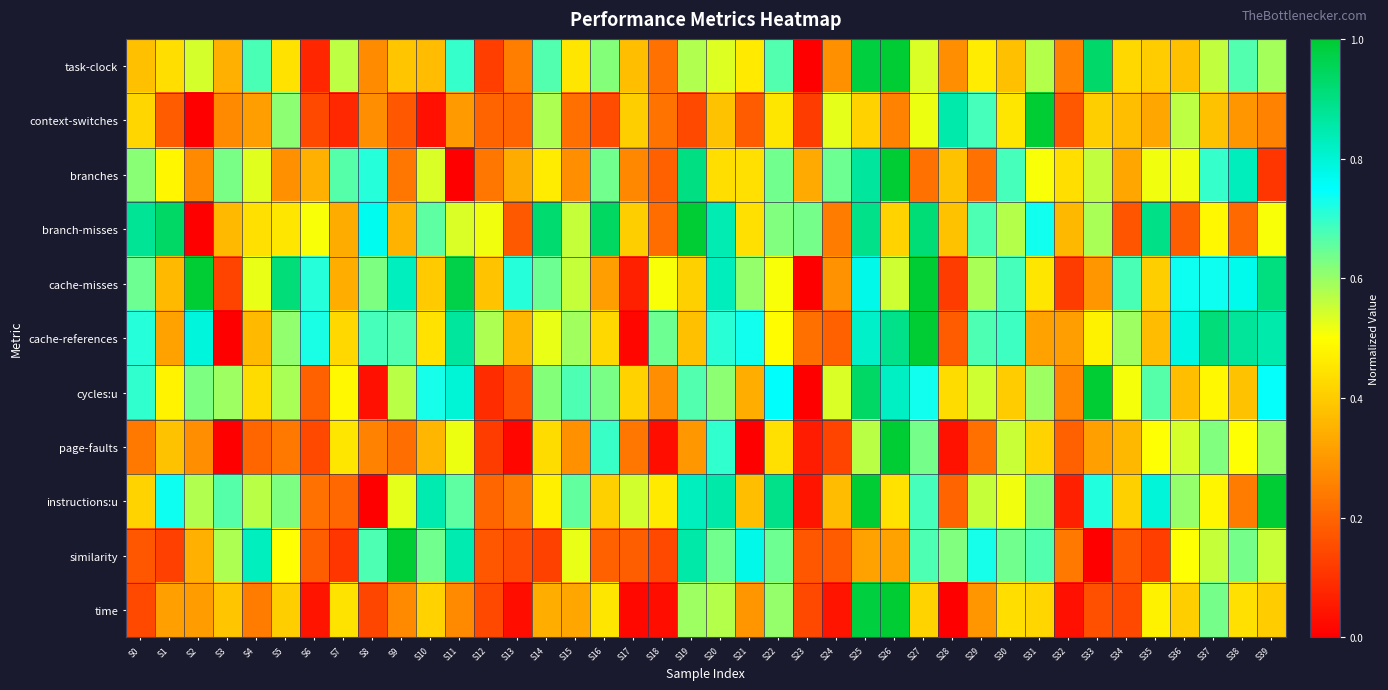

Reading right to left, transcribe all the data shown in this chart.

task-clock: S39=0.6	S38=0.7	S37=0.6	S36=0.4	S35=0.4	S34=0.4	S33=0.9	S32=0.3	S31=0.6	S30=0.4	S29=0.5	S28=0.3	S27=0.5	S26=1.0	S25=1.0	S24=0.3	S23=0.0	S22=0.7	S21=0.5	S20=0.5	S19=0.6	S18=0.2	S17=0.4	S16=0.6	S15=0.5	S14=0.7	S13=0.2	S12=0.1	S11=0.7	S10=0.4	S9=0.4	S8=0.3	S7=0.6	S6=0.1	S5=0.4	S4=0.7	S3=0.3	S2=0.5	S1=0.4	S0=0.4
context-switches: S39=0.3	S38=0.3	S37=0.4	S36=0.6	S35=0.3	S34=0.4	S33=0.4	S32=0.2	S31=1.0	S30=0.5	S29=0.7	S28=0.8	S27=0.5	S26=0.3	S25=0.4	S24=0.5	S23=0.1	S22=0.5	S21=0.2	S20=0.4	S19=0.1	S18=0.2	S17=0.4	S16=0.2	S15=0.2	S14=0.6	S13=0.2	S12=0.2	S11=0.3	S10=0.0	S9=0.2	S8=0.3	S7=0.1	S6=0.1	S5=0.6	S4=0.3	S3=0.3	S2=0.0	S1=0.2	S0=0.4
branches: S39=0.1	S38=0.8	S37=0.7	S36=0.5	S35=0.5	S34=0.3	S33=0.6	S32=0.4	S31=0.5	S30=0.7	S29=0.2	S28=0.4	S27=0.2	S26=1.0	S25=0.9	S24=0.6	S23=0.3	S22=0.6	S21=0.4	S20=0.4	S19=0.9	S18=0.2	S17=0.3	S16=0.6	S15=0.3	S14=0.5	S13=0.3	S12=0.2	S11=0.0	S10=0.5	S9=0.2	S8=0.7	S7=0.7	S6=0.3	S5=0.3	S4=0.5	S3=0.6	S2=0.3	S1=0.5	S0=0.6
branch-misses: S39=0.5	S38=0.2	S37=0.5	S36=0.2	S35=0.9	S34=0.2	S33=0.6	S32=0.4	S31=0.7	S30=0.6	S29=0.7	S28=0.4	S27=0.9	S26=0.4	S25=0.9	S24=0.2	S23=0.6	S22=0.6	S21=0.4	S20=0.8	S19=1.0	S18=0.2	S17=0.4	S16=0.9	S15=0.6	S14=0.9	S13=0.2	S12=0.5	S11=0.5	S10=0.7	S9=0.3	S8=0.8	S7=0.3	S6=0.5	S5=0.5	S4=0.4	S3=0.4	S2=0.0	S1=0.9	S0=0.9
cache-misses: S39=0.9	S38=0.8	S37=0.7	S36=0.7	S35=0.4	S34=0.7	S33=0.3	S32=0.1	S31=0.4	S30=0.7	S29=0.6	S28=0.1	S27=1.0	S26=0.5	S25=0.8	S24=0.3	S23=0.0	S22=0.5	S21=0.6	S20=0.8	S19=0.4	S18=0.5	S17=0.1	S16=0.3	S15=0.6	S14=0.6	S13=0.7	S12=0.4	S11=1.0	S10=0.4	S9=0.8	S8=0.6	S7=0.3	S6=0.7	S5=0.9	S4=0.5	S3=0.1	S2=1.0	S1=0.4	S0=0.6
cache-references: S39=0.8	S38=0.9	S37=0.9	S36=0.8	S35=0.4	S34=0.6	S33=0.5	S32=0.3	S31=0.3	S30=0.7	S29=0.7	S28=0.2	S27=1.0	S26=0.9	S25=0.8	S24=0.2	S23=0.2	S22=0.5	S21=0.7	S20=0.7	S19=0.4	S18=0.6	S17=0.0	S16=0.4	S15=0.6	S14=0.5	S13=0.4	S12=0.6	S11=0.9	S10=0.4	S9=0.7	S8=0.7	S7=0.4	S6=0.7	S5=0.6	S4=0.4	S3=0.0	S2=0.8	S1=0.3	S0=0.7
cycles:u: S39=0.7	S38=0.4	S37=0.5	S36=0.4	S35=0.7	S34=0.5	S33=1.0	S32=0.3	S31=0.6	S30=0.4	S29=0.5	S28=0.4	S27=0.7	S26=0.8	S25=0.9	S24=0.5	S23=0.0	S22=0.8	S21=0.3	S20=0.6	S19=0.7	S18=0.3	S17=0.4	S16=0.6	S15=0.7	S14=0.6	S13=0.2	S12=0.1	S11=0.8	S10=0.7	S9=0.6	S8=0.0	S7=0.5	S6=0.2	S5=0.6	S4=0.4	S3=0.6	S2=0.6	S1=0.5	S0=0.7
page-faults: S39=0.6	S38=0.5	S37=0.6	S36=0.5	S35=0.5	S34=0.4	S33=0.3	S32=0.2	S31=0.4	S30=0.6	S29=0.2	S28=0.0	S27=0.6	S26=1.0	S25=0.6	S24=0.1	S23=0.1	S22=0.4	S21=0.0	S20=0.7	S19=0.3	S18=0.0	S17=0.2	S16=0.7	S15=0.3	S14=0.4	S13=0.0	S12=0.1	S11=0.5	S10=0.4	S9=0.2	S8=0.3	S7=0.5	S6=0.1	S5=0.2	S4=0.2	S3=0.0	S2=0.3	S1=0.4	S0=0.2
instructions:u: S39=1.0	S38=0.2	S37=0.5	S36=0.6	S35=0.8	S34=0.4	S33=0.7	S32=0.1	S31=0.6	S30=0.5	S29=0.6	S28=0.2	S27=0.7	S26=0.4	S25=1.0	S24=0.4	S23=0.0	S22=0.9	S21=0.4	S20=0.9	S19=0.8	S18=0.5	S17=0.5	S16=0.4	S15=0.7	S14=0.5	S13=0.2	S12=0.2	S11=0.7	S10=0.8	S9=0.5	S8=0.0	S7=0.2	S6=0.2	S5=0.6	S4=0.6	S3=0.7	S2=0.6	S1=0.7	S0=0.4
similarity: S39=0.6	S38=0.6	S37=0.6	S36=0.5	S35=0.1	S34=0.2	S33=0.0	S32=0.2	S31=0.7	S30=0.6	S29=0.7	S28=0.6	S27=0.7	S26=0.3	S25=0.3	S24=0.2	S23=0.2	S22=0.6	S21=0.8	S20=0.6	S19=0.9	S18=0.1	S17=0.2	S16=0.2	S15=0.5	S14=0.1	S13=0.1	S12=0.2	S11=0.8	S10=0.6	S9=1.0	S8=0.7	S7=0.1	S6=0.2	S5=0.5	S4=0.8	S3=0.6	S2=0.3	S1=0.1	S0=0.2
time: S39=0.4	S38=0.4	S37=0.6	S36=0.4	S35=0.5	S34=0.1	S33=0.2	S32=0.0	S31=0.4	S30=0.4	S29=0.3	S28=0.0	S27=0.4	S26=1.0	S25=1.0	S24=0.0	S23=0.1	S22=0.6	S21=0.3	S20=0.6	S19=0.6	S18=0.0	S17=0.0	S16=0.5	S15=0.3	S14=0.3	S13=0.0	S12=0.1	S11=0.3	S10=0.4	S9=0.3	S8=0.1	S7=0.4	S6=0.0	S5=0.4	S4=0.2	S3=0.4	S2=0.3	S1=0.3	S0=0.1